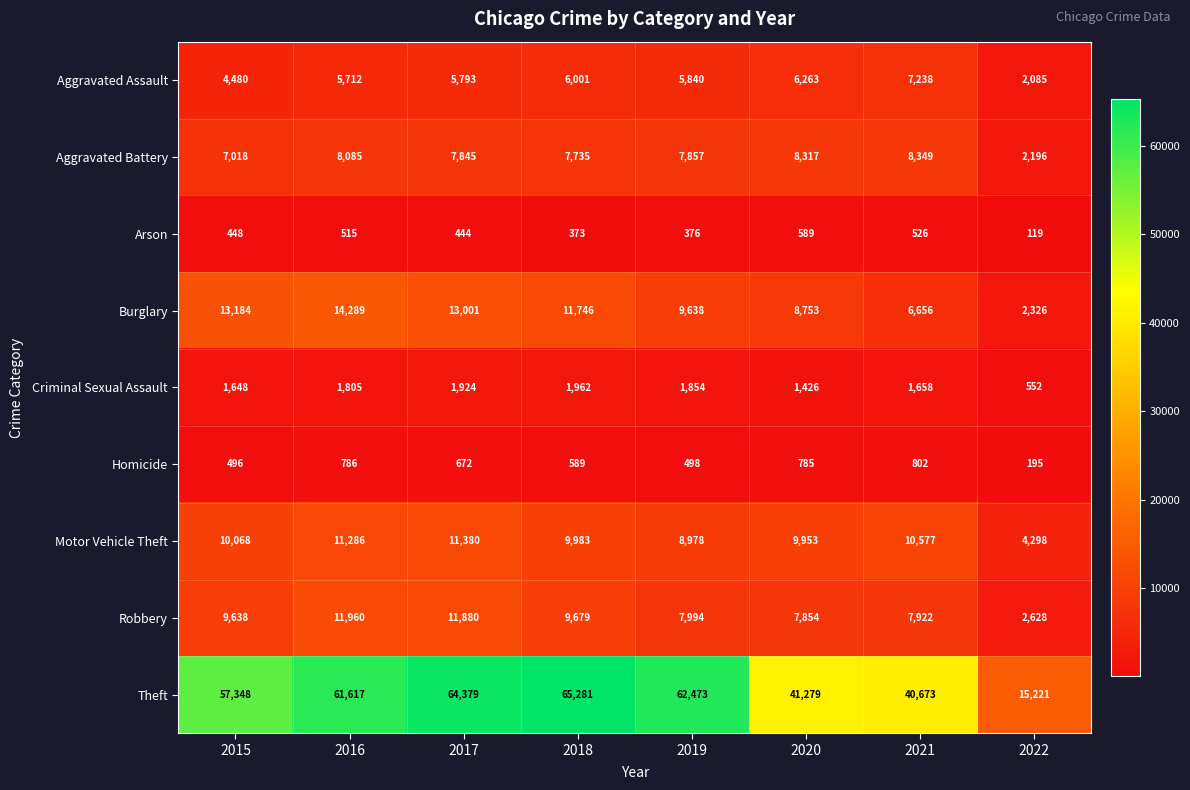

Which series changed the most between 2015 and 2022?

Theft